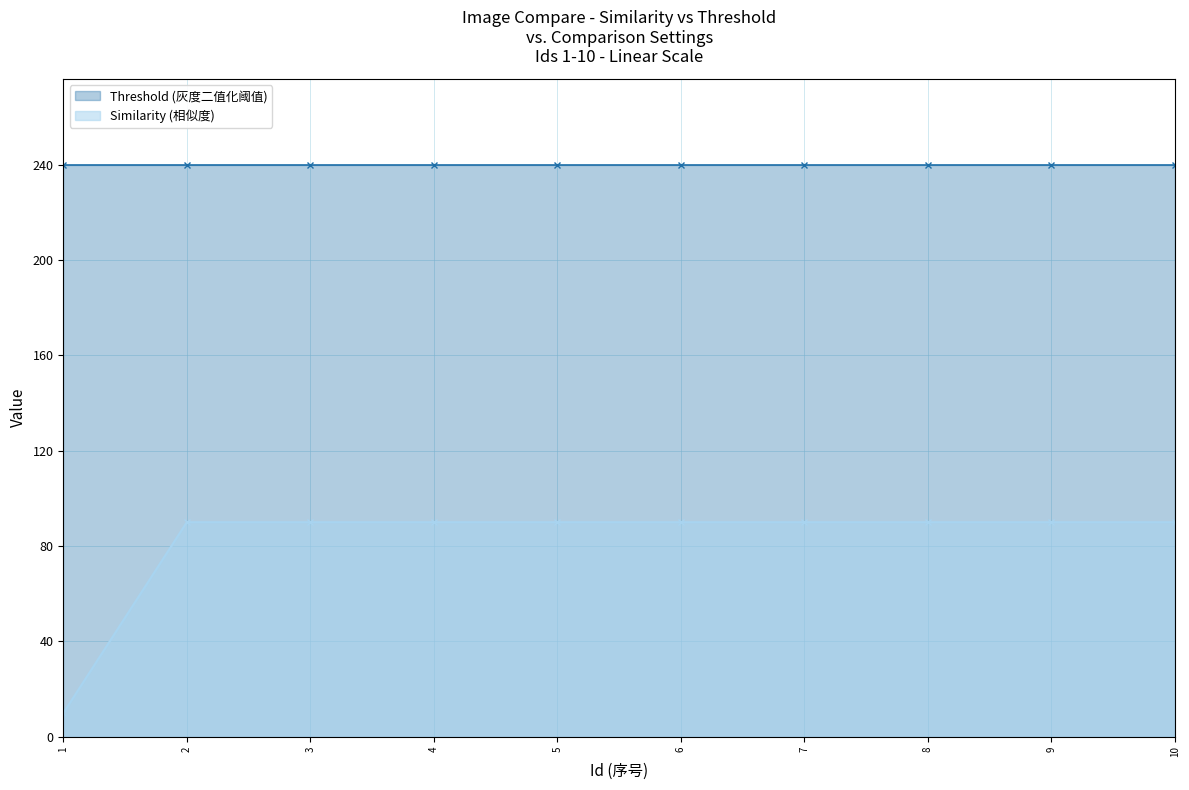

What is the change in value from 1 to 3?

+80.1